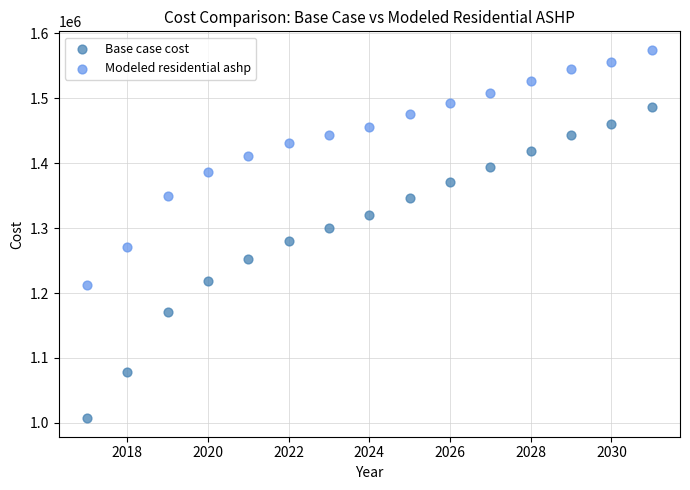

Which series contains the highest Y value?

Modeled residential ashp